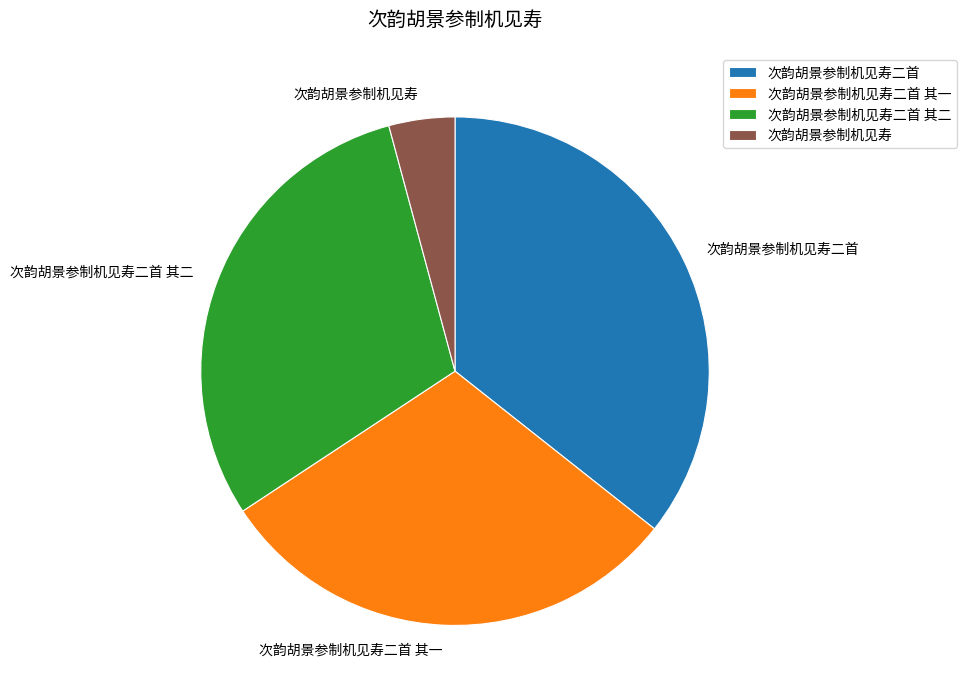

What is the smallest slice in the pie chart?

次韵胡景参制机见寿